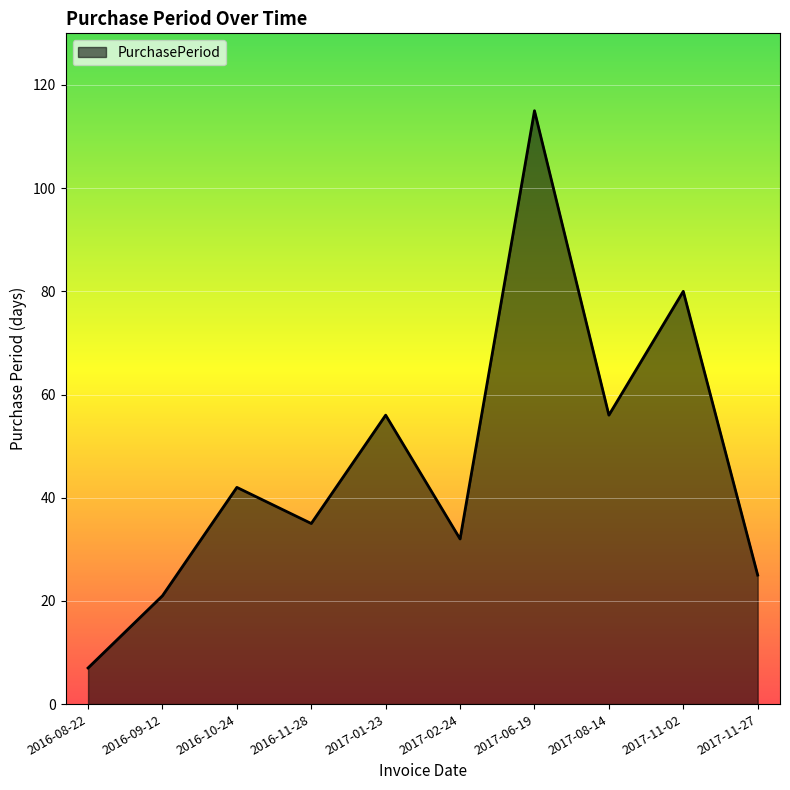

The chart shows a value of 23 at 2016-10-24. True or false?

False